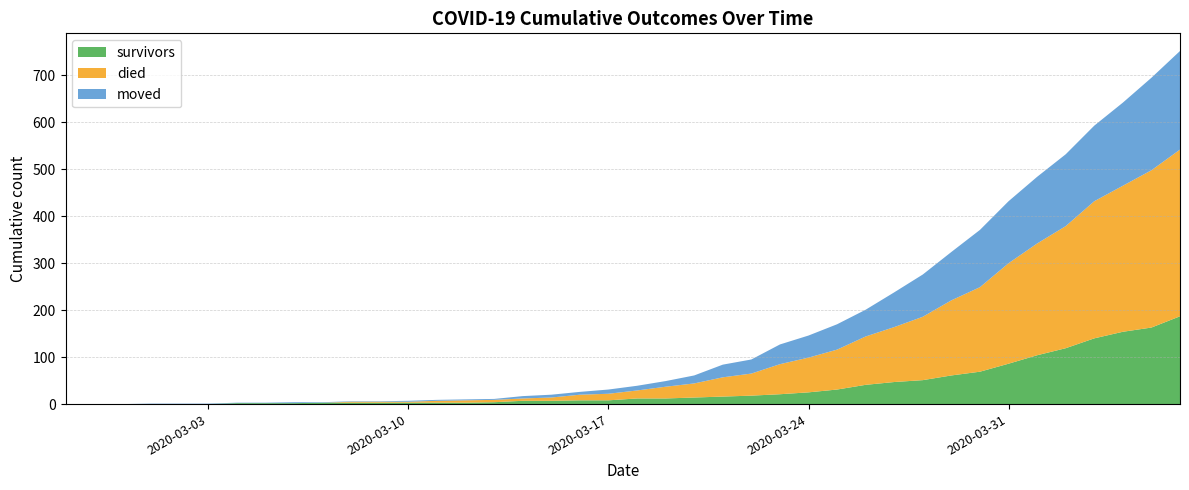

Reading left to right, transcribe all the data shown in this chart.

survivors: 0	0	0	0	0	0	2	2	2	3	3	3	3	3	3	4	7	7	8	8	12	12	14	16	18	21	25	31	41	47	51	61	69	86	104	119	140	154	163	187
died: 0	0	0	0	0	0	0	0	0	0	2	2	2	4	5	5	5	7	12	14	17	25	30	41	47	64	74	85	103	117	135	160	180	214	238	260	292	311	335	355
moved: 0	0	0	1	1	1	1	1	2	1	1	1	2	2	2	2	5	6	6	9	10	12	17	27	30	42	47	54	57	74	90	103	122	132	142	153	161	177	197	210